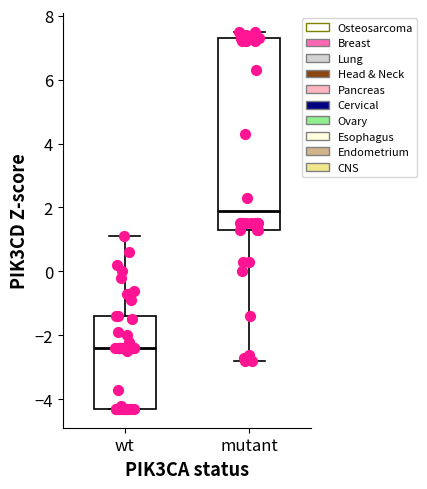

Reading left to right, transcribe this box plot: for each box, give where its median line is, the range the box spans, and where its two whiskers end, as read against the y-axis. The values are not printed on the chart, so give them approximately, as read against the axis.

wt: median -2.4, box -4.2 to -1.4, whiskers -4.2 to 1.2
mutant: median 2.0, box 1.4 to 7.4, whiskers -2.8 to 7.6